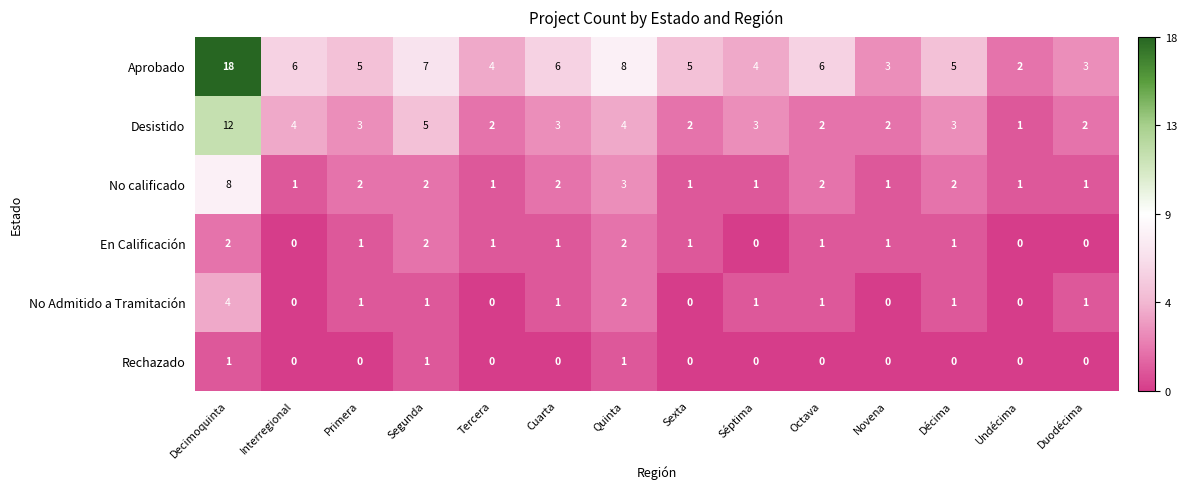

Is it true that No calificado equals 2 at Sexta?

False